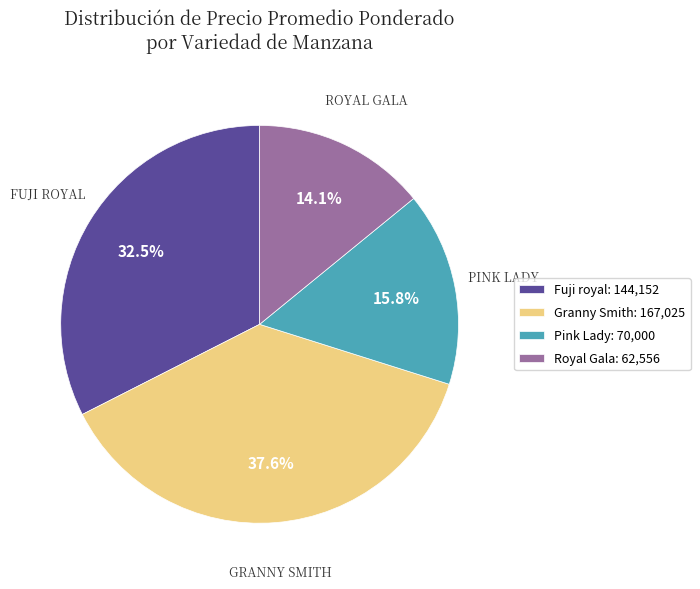

What is the ratio of the value at Granny Smith: 167,025 to the value at Pink Lady: 70,000?

2.4